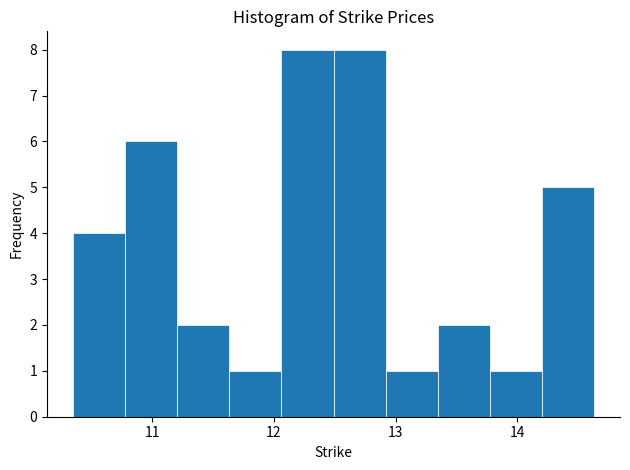

Reading left to right, transcribe this chart: for each bar, give the range it covers on the x-axis and its height. Neither the bar edges nor the heights are printed on the chart, so give them approximately, as read against the axes.

10.4 to 10.8: 4
10.8 to 11.2: 6
11.2 to 11.6: 2
11.6 to 12.1: 1
12.1 to 12.5: 8
12.5 to 12.9: 8
12.9 to 13.3: 1
13.3 to 13.8: 2
13.8 to 14.2: 1
14.2 to 14.6: 5